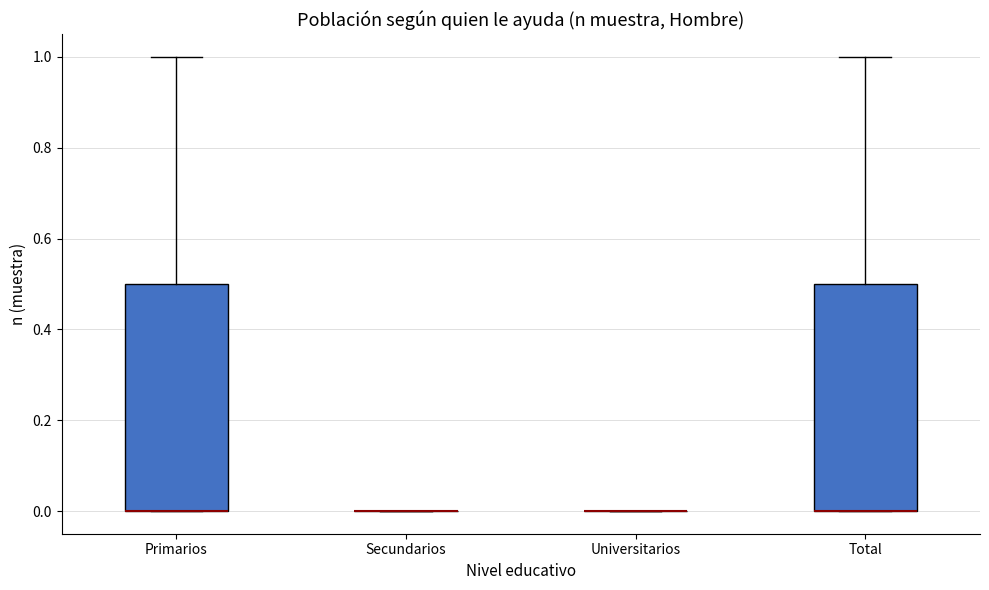

Reading left to right, read every box against the y-axis: the position of its median line, the range the box covers, and the ends of its whiskers. The values are not printed on the chart, so give them approximately, as read against the axis.

Primarios: median 0.0 (drawn on the box's lower edge), box 0.0 to 0.5, whiskers 0.0 to 1.0
Secundarios: box collapsed to a line at 0.0, whiskers 0.0 to 0.0
Universitarios: box collapsed to a line at 0.0, whiskers 0.0 to 0.0
Total: median 0.0 (drawn on the box's lower edge), box 0.0 to 0.5, whiskers 0.0 to 1.0